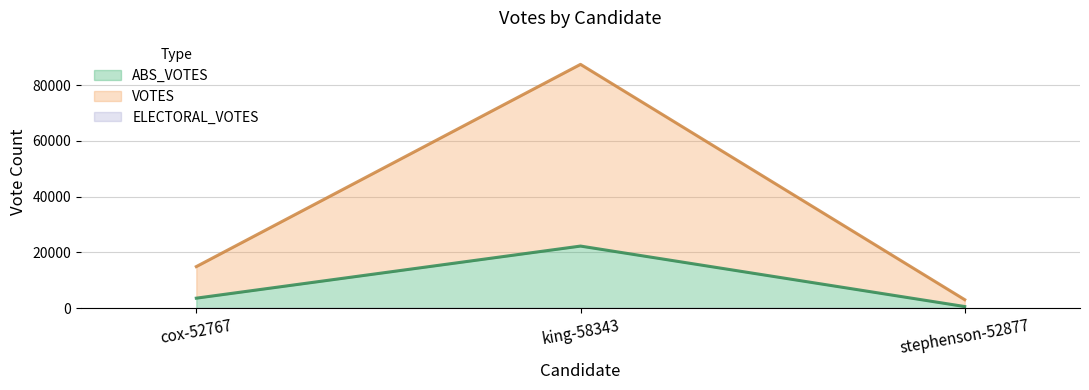

What is the sum of all values?

26475